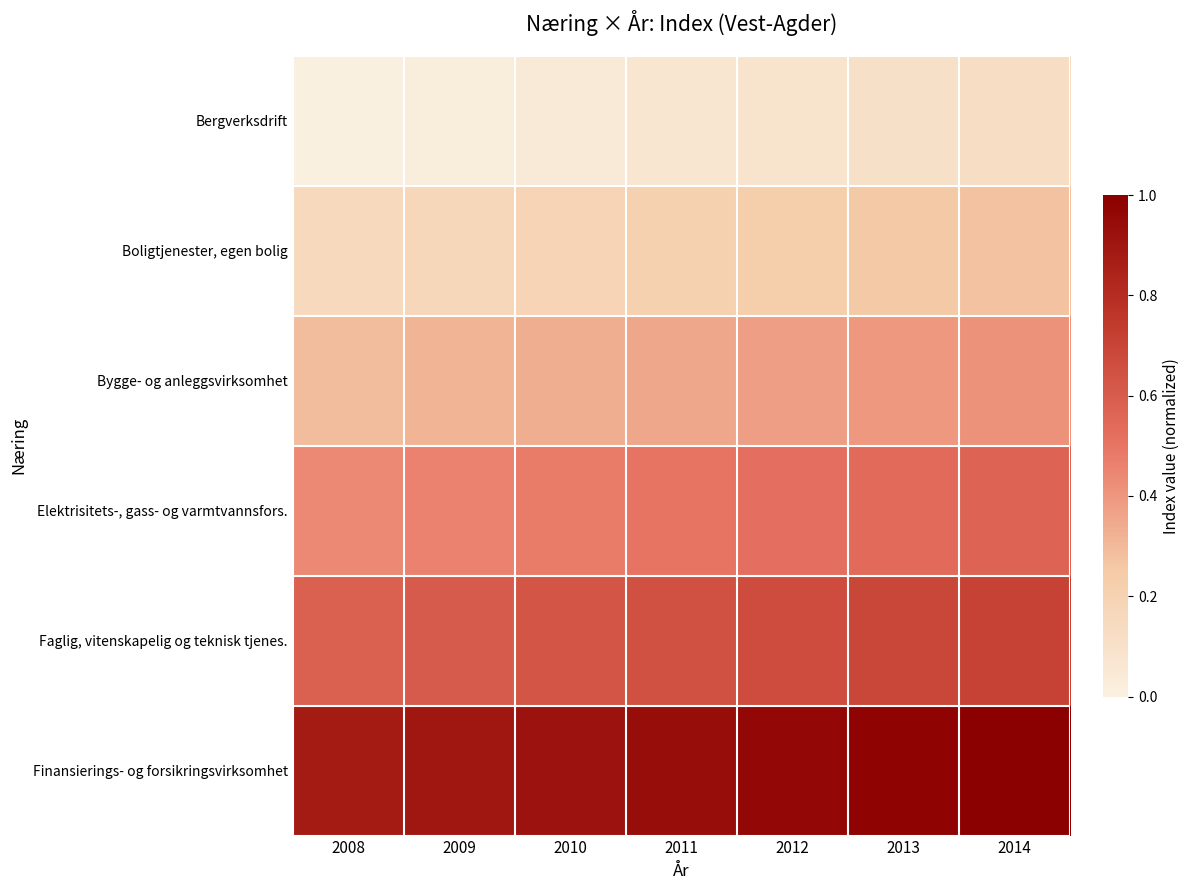

List the series in order of their overall mean, lowest first.

Bergverksdrift, Boligtjenester, egen bolig, Bygge- og anleggsvirksomhet, Elektrisitets-, gass- og varmtvannsfors., Faglig, vitenskapelig og teknisk tjenes., Finansierings- og forsikringsvirksomhet